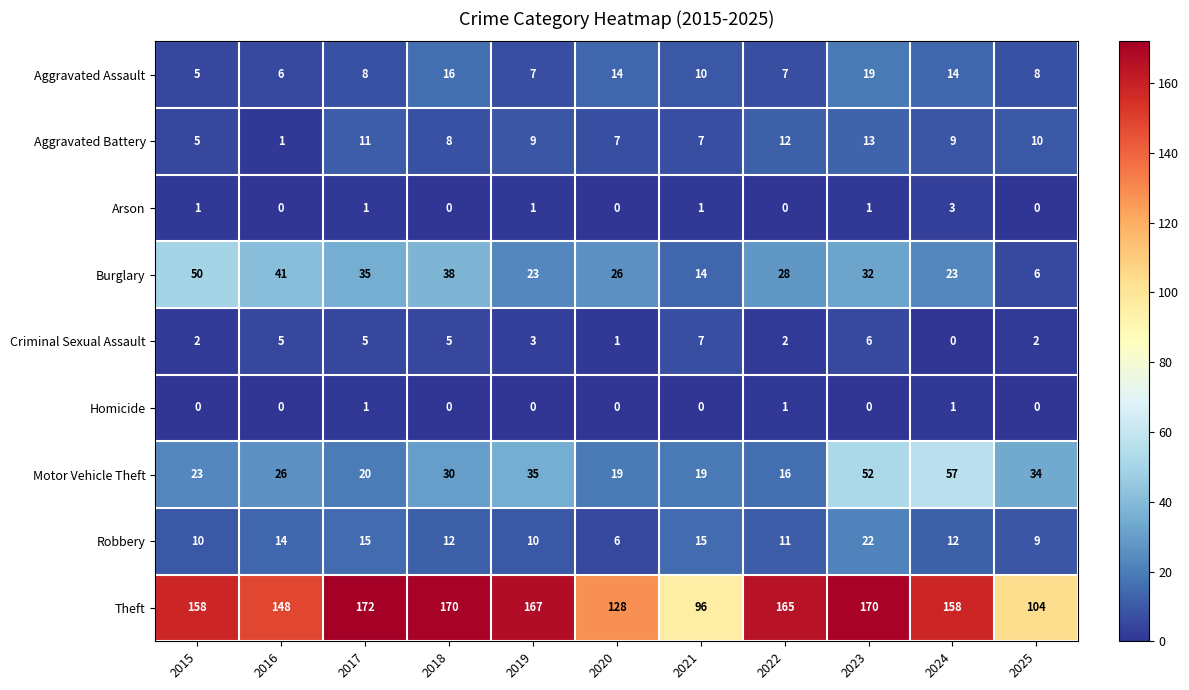

Is it true that Robbery equals 10 at 2019?

True